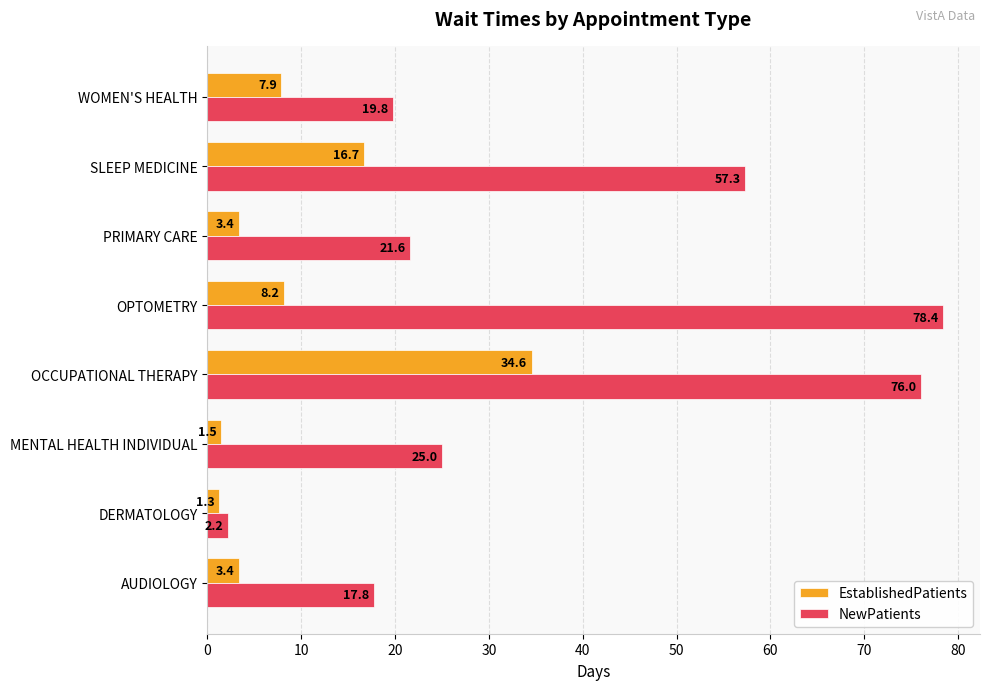

What is the maximum value for NewPatients?

78.4